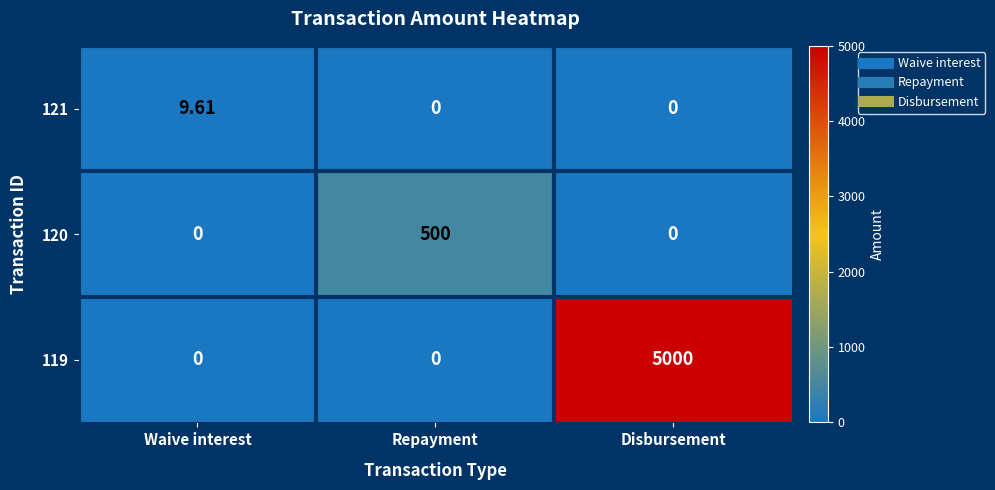

How many data points in 121 are above 0?

1